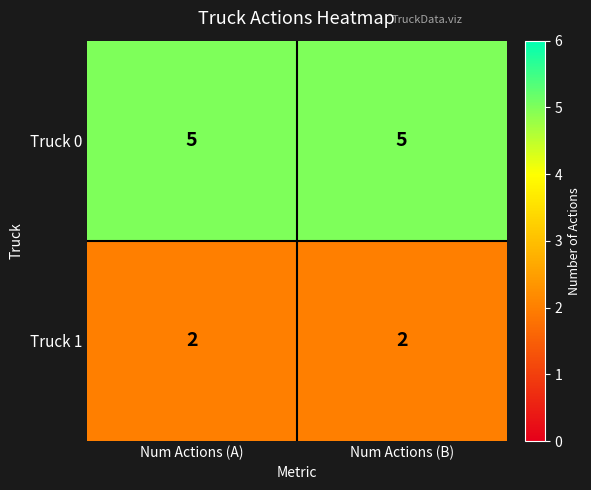

What is the difference between the highest and lowest values at Num Actions (A)?

3